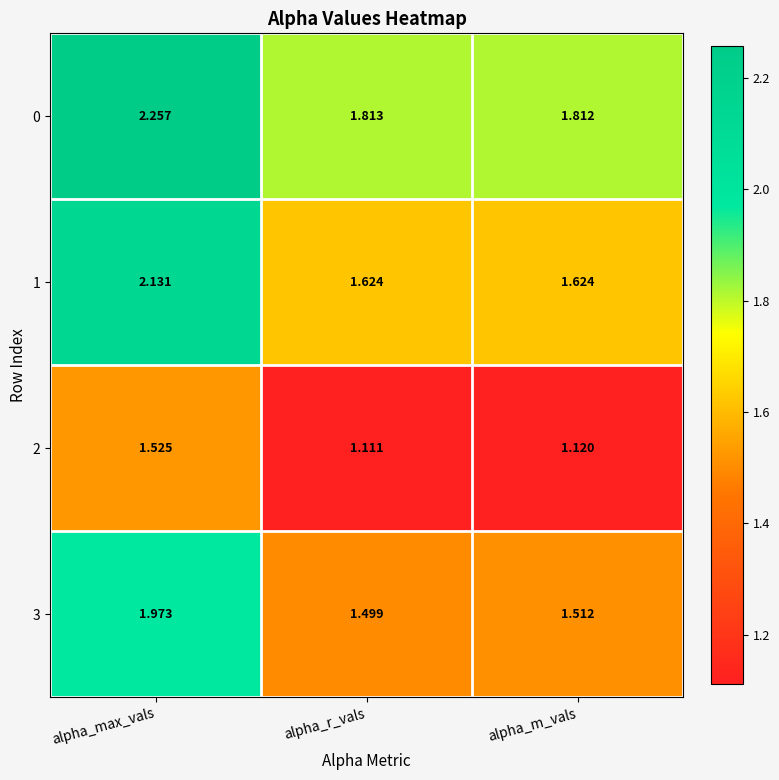

List the labels in order of 0 value, smallest first.

alpha_m_vals, alpha_r_vals, alpha_max_vals